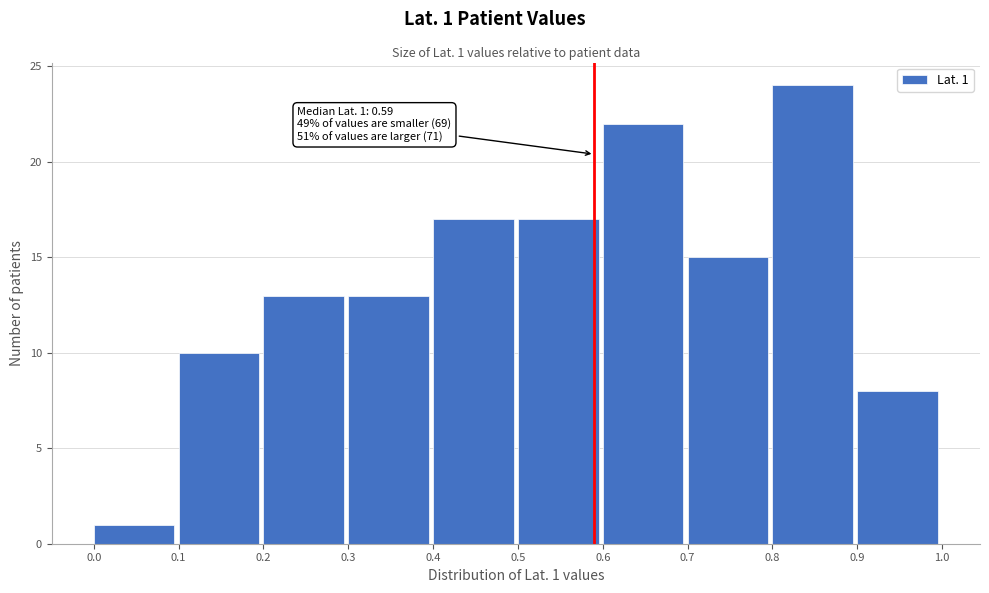

Which range on the x-axis has the tallest bar?

0.8 to 0.9